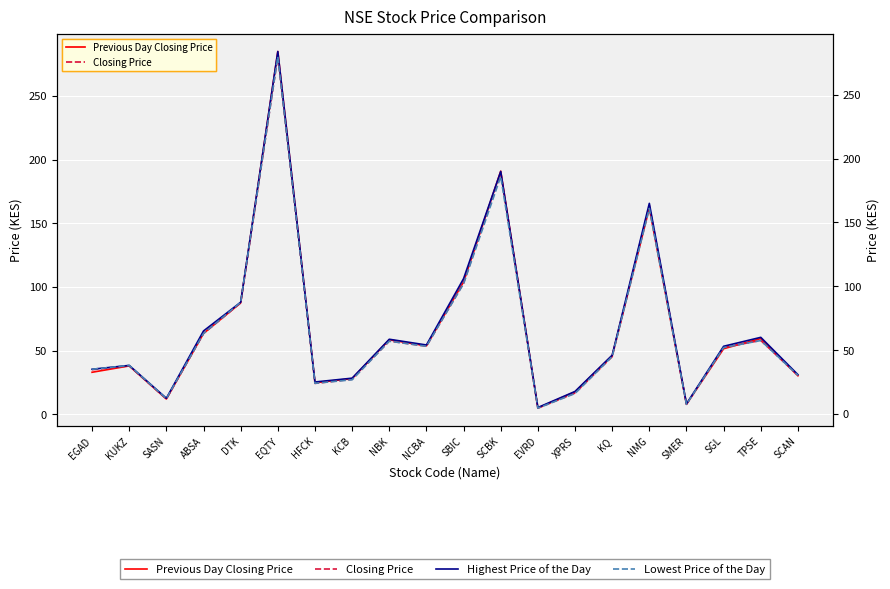

Reading left to right, extract all data points from this chart.

Previous Day Closing Price: 33.0	38.0	12.0	63.5	87.5	285.0	24.8	28.0	58.5	53.8	104.0	191.0	5.0	17.6	46.0	162.0	7.9	51.5	59.5	30.2
Closing Price: 35.0	38.0	12.1	63.5	87.5	281.0	24.2	27.5	57.5	53.5	103.0	189.5	4.8	16.6	45.2	164.0	7.8	52.5	58.0	30.5
Highest Price of the Day: 35.0	38.0	12.2	65.0	87.5	284.0	25.0	28.0	58.5	54.0	106.0	190.0	5.0	17.6	46.0	165.0	7.9	53.0	60.0	30.8
Lowest Price of the Day: 35.0	38.0	12.0	63.0	87.5	280.0	24.0	26.8	57.0	53.0	102.0	186.0	4.5	16.0	45.0	161.0	7.5	52.0	57.5	30.2